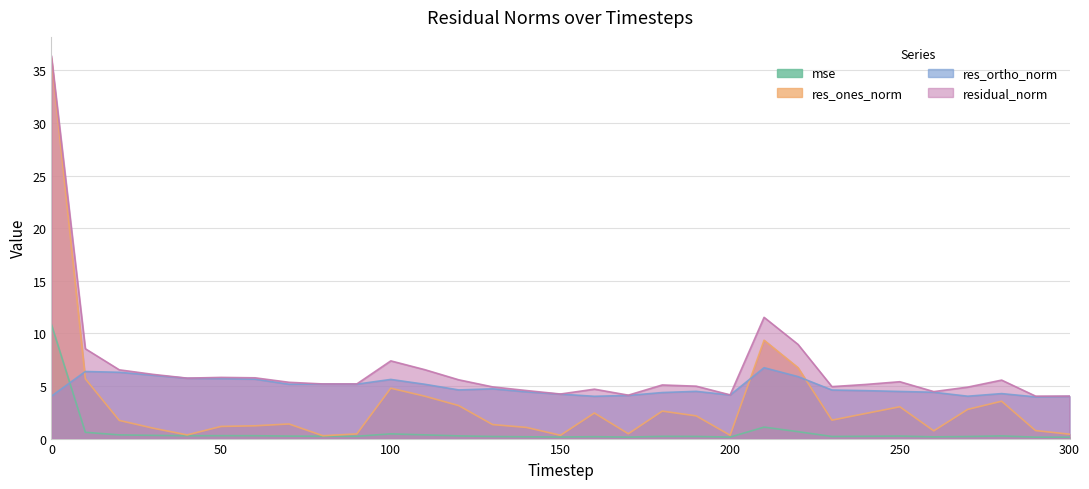

Does the chart have visible grid lines?

Yes